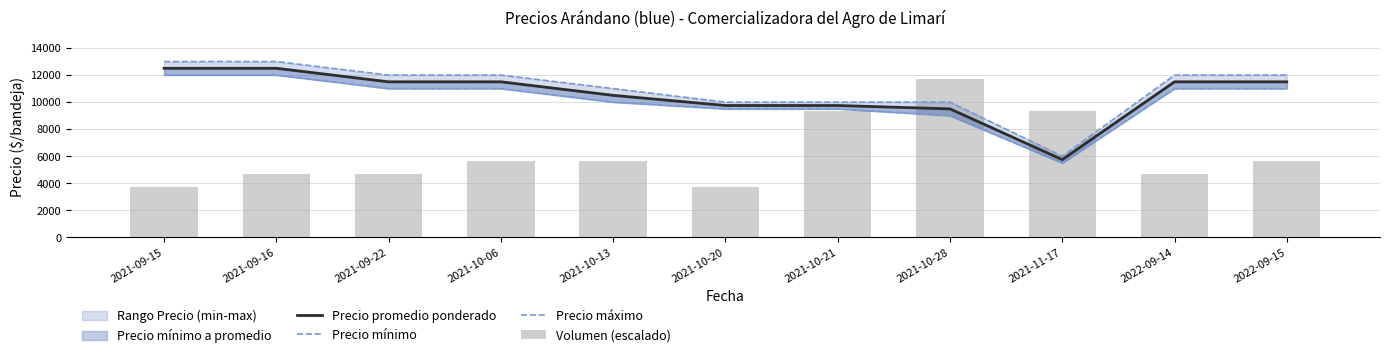

Is it true that Precio promedio ponderado equals 9500.0 at 2021-10-28?

True